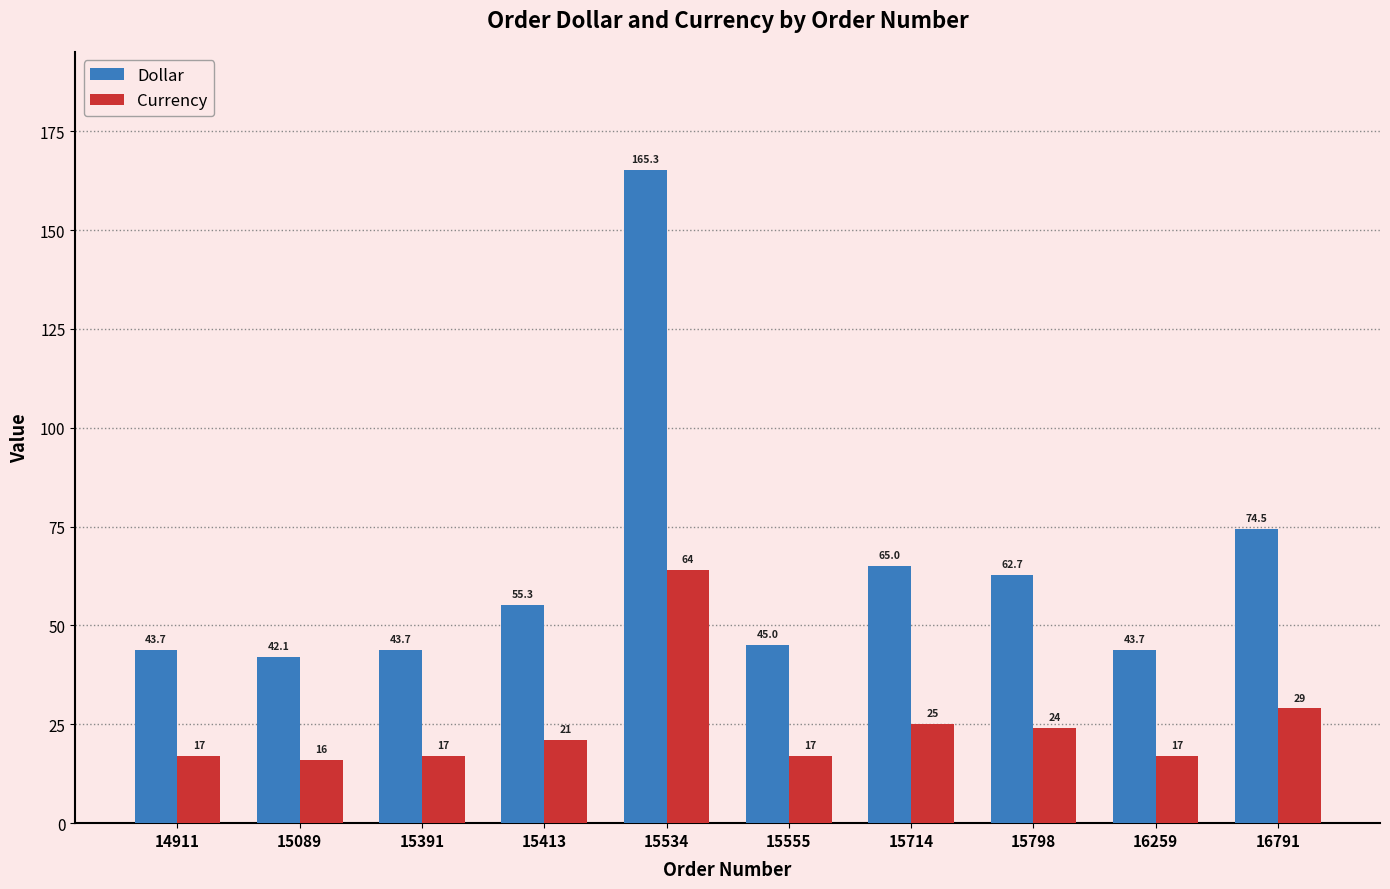

What is the value of the Currency bar at the 2nd from the left?

16.0